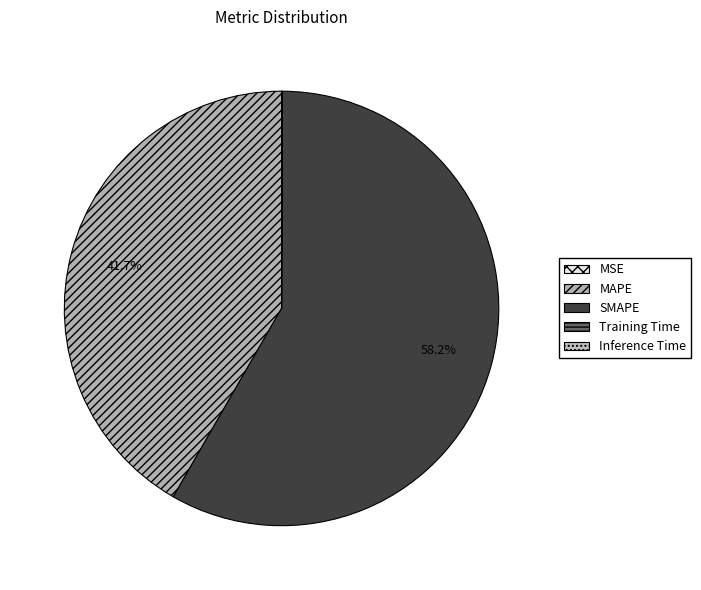

What is the change in value from MAPE to Inference Time?

-56.8